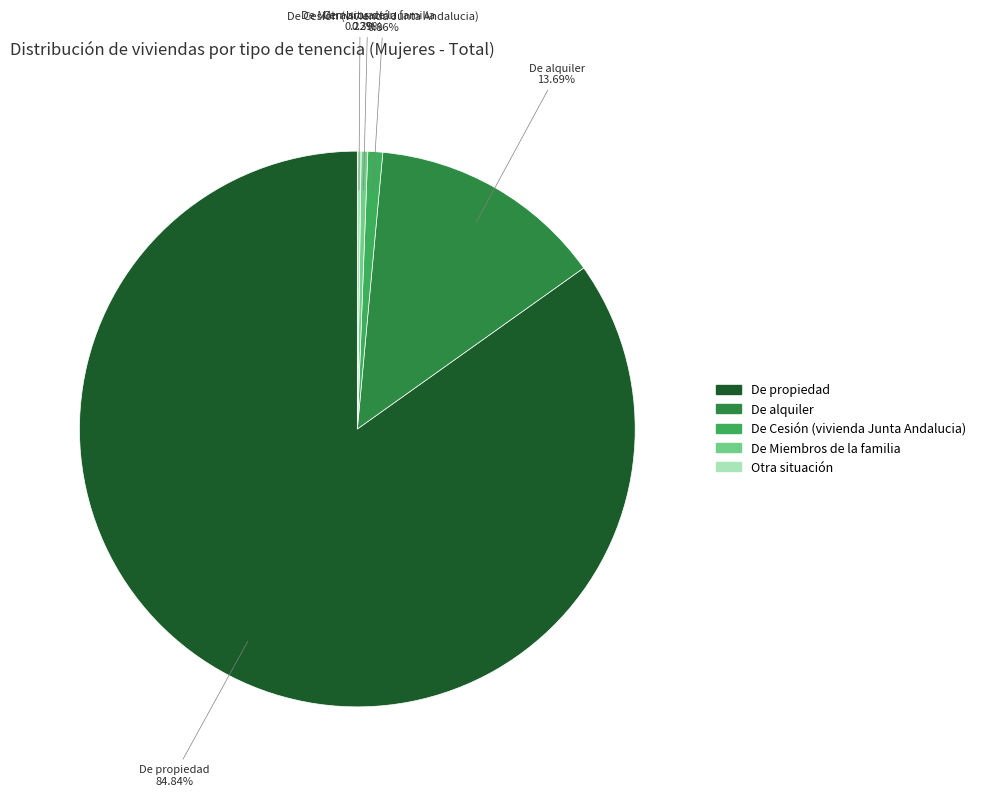

To the nearest percent, what is the average slice percentage?

20%